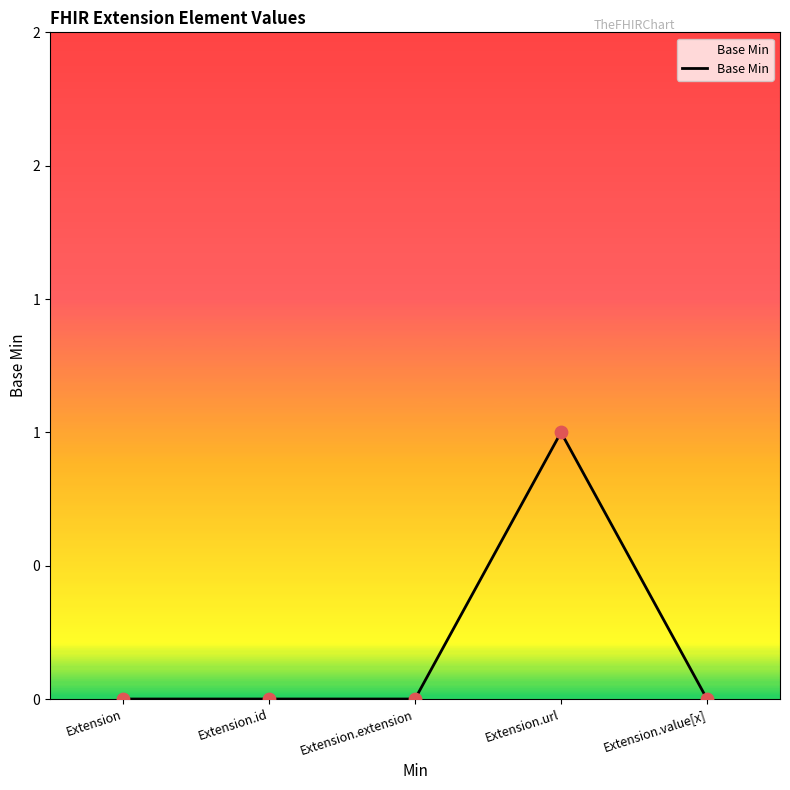

Which has a higher value, Extension.url or Extension.value[x]?

Extension.url